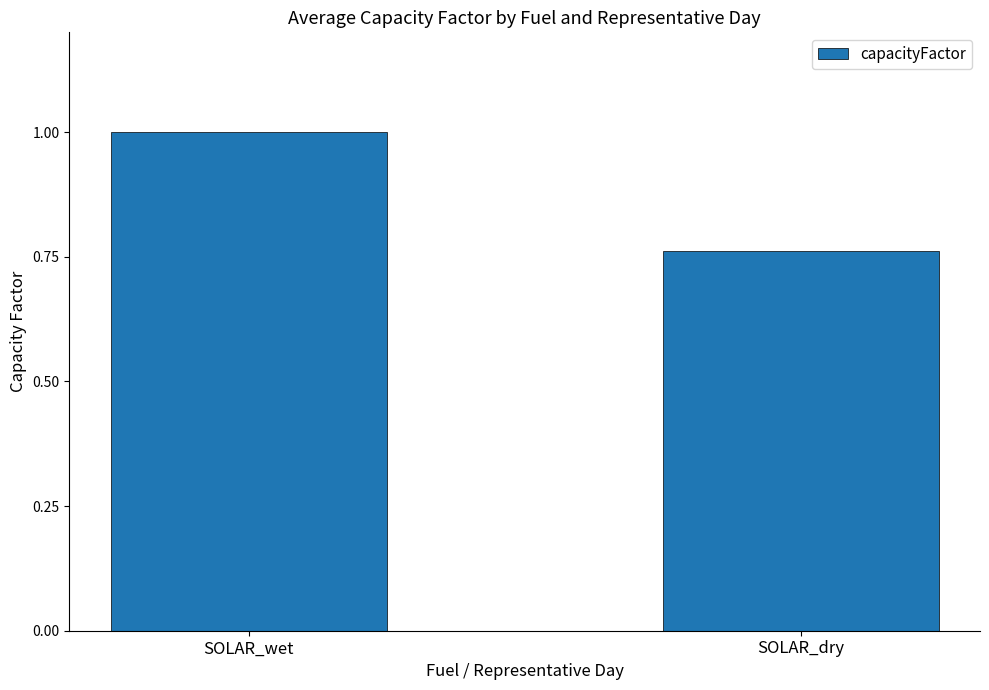

At which label is the value closest to 0?

SOLAR_dry